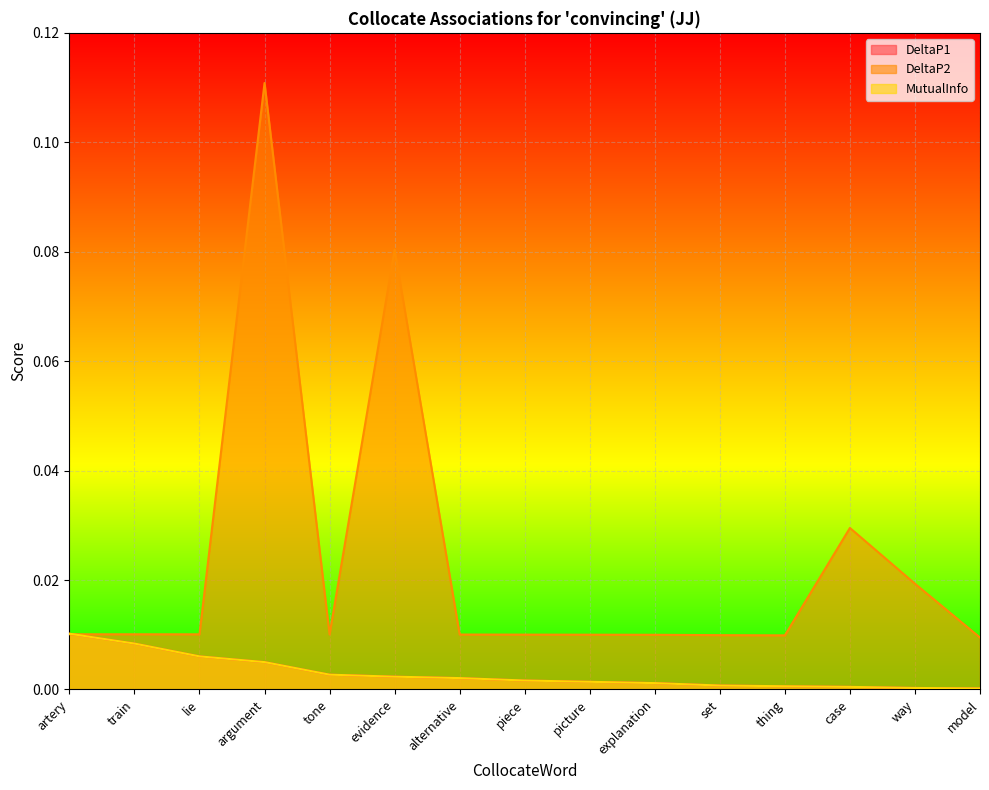

List the labels in order of DeltaP2 value, smallest first.

model, thing, set, explanation, picture, piece, alternative, tone, lie, train, artery, way, case, evidence, argument